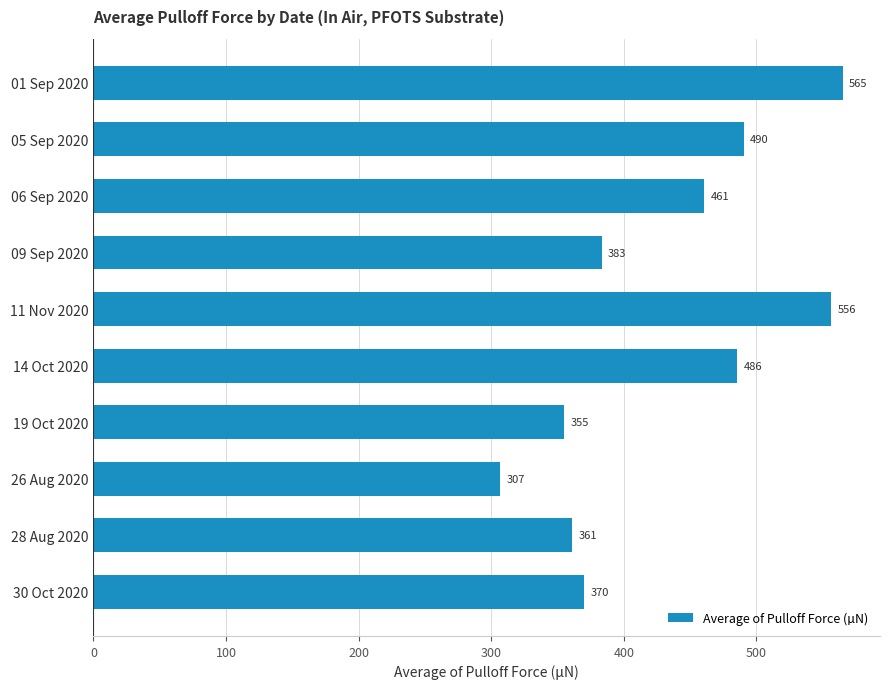

What is the label of the 3rd bar from the top?

06 Sep 2020